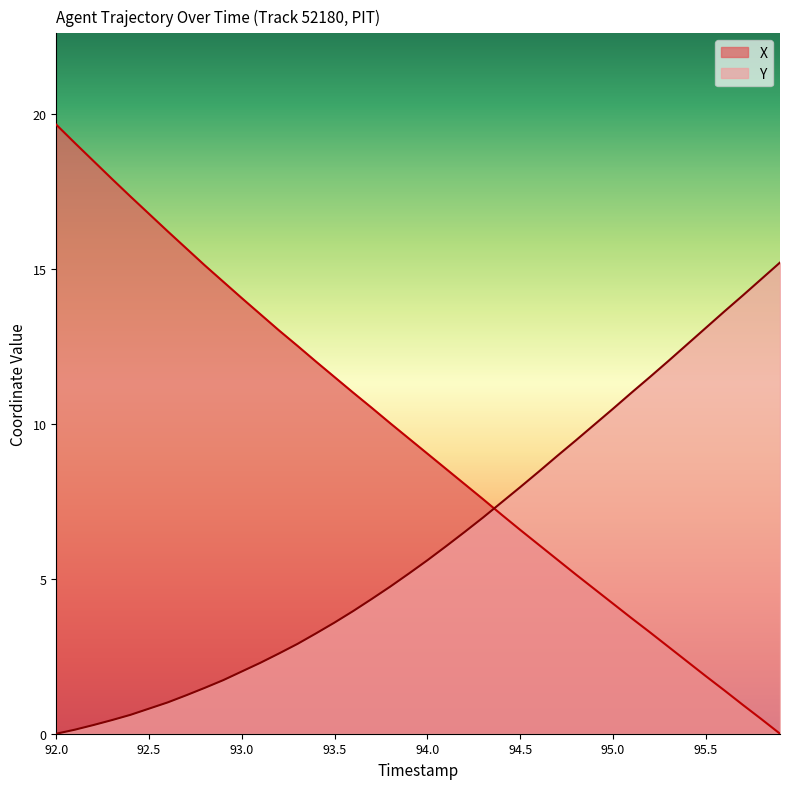

What is the greatest value displayed?

19.7